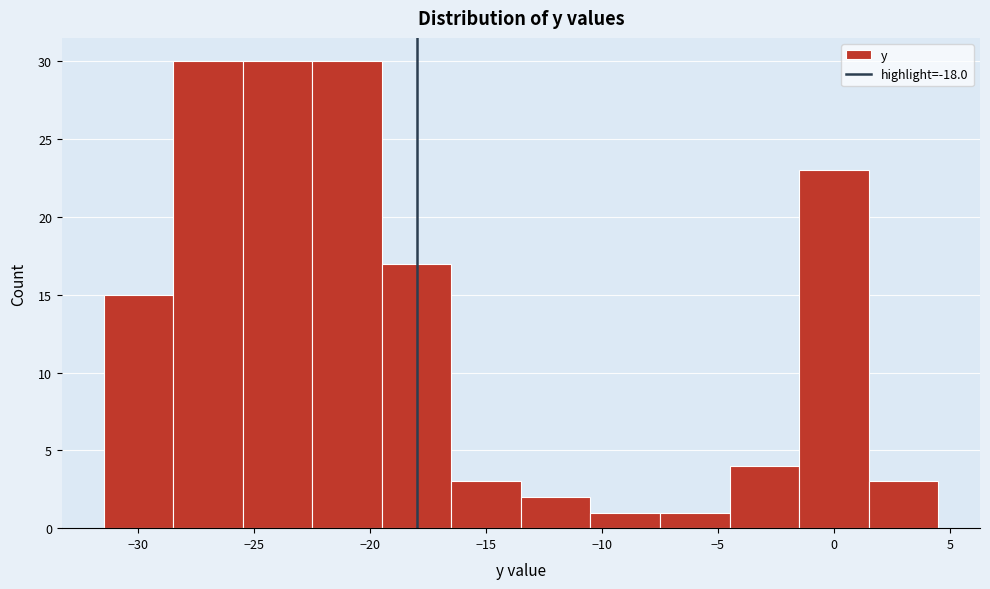

Reading left to right, list every bar in this chart as the range it spans on the x-axis followed by its height. The values are not printed on the chart, so give them approximately, as read against the axis.

-31.5 to -28.5: 15
-28.5 to -25.5: 30
-25.5 to -22.5: 30
-22.5 to -19.5: 30
-19.5 to -16.5: 17
-16.5 to -13.5: 3
-13.5 to -10.5: 2
-10.5 to -7.5: 1
-7.5 to -4.5: 1
-4.5 to -1.5: 4
-1.5 to 1.5: 23
1.5 to 4.5: 3